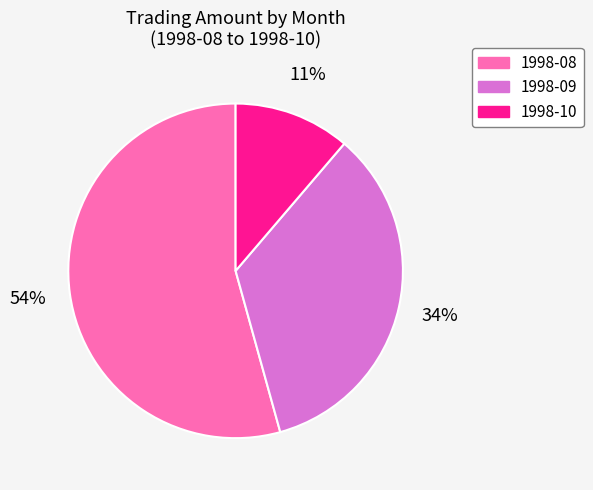

To the nearest percent, what is the difference between the largest and smallest slice percentages?

43%